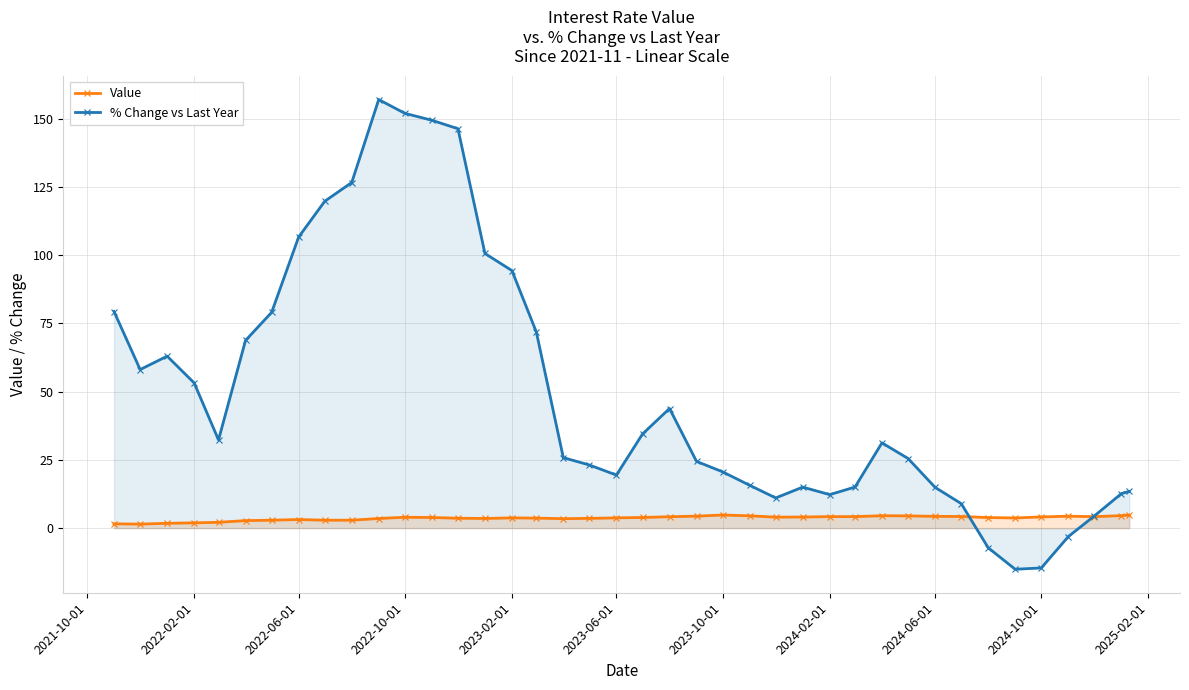

Reading right to left, what are all the values shown in this chart?

Value: 4.8	4.6	4.2	4.4	4.1	3.7	3.9	4.2	4.3	4.5	4.5	4.2	4.2	4.1	4.0	4.5	4.8	4.4	4.2	3.9	3.8	3.6	3.5	3.7	3.8	3.5	3.6	3.9	4.0	3.5	2.9	2.9	3.1	2.9	2.8	2.1	1.9	1.8	1.5	1.6
% Change vs Last Year: 13.4	12.6	4.5	-3.1	-14.6	-15.1	-7.2	9.0	14.9	25.5	31.2	15.0	12.3	15.0	11.0	15.7	20.6	24.4	43.8	34.5	19.4	23.1	25.8	71.8	94.3	100.6	146.3	149.4	151.9	156.9	126.6	119.7	106.6	79.0	68.7	32.3	53.2	63.0	58.1	79.3